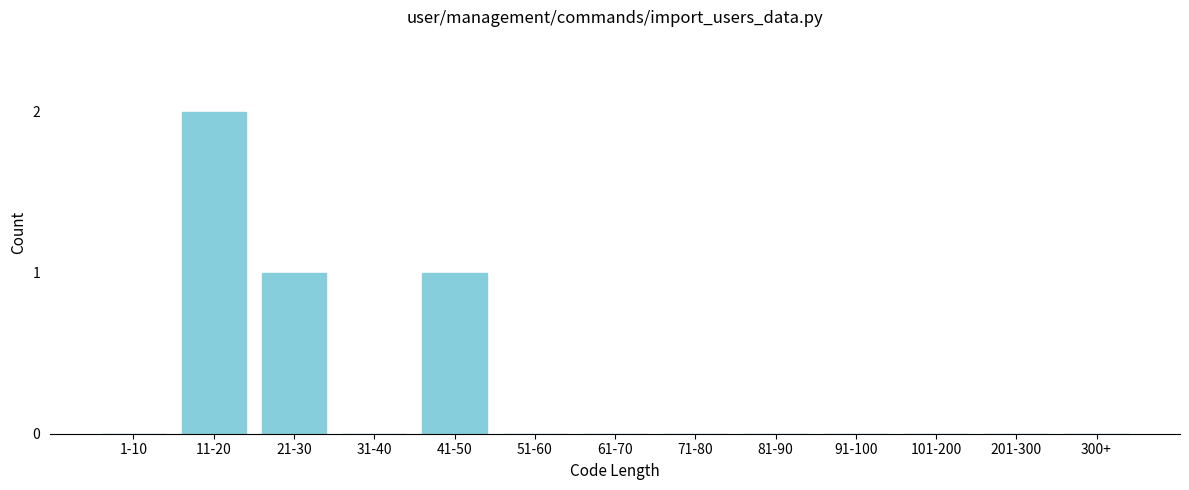

Reading right to left, what are all the values shown in this chart?

300+=0	201-300=0	101-200=0	91-100=0	81-90=0	71-80=0	61-70=0	51-60=0	41-50=1	31-40=0	21-30=1	11-20=2	1-10=0